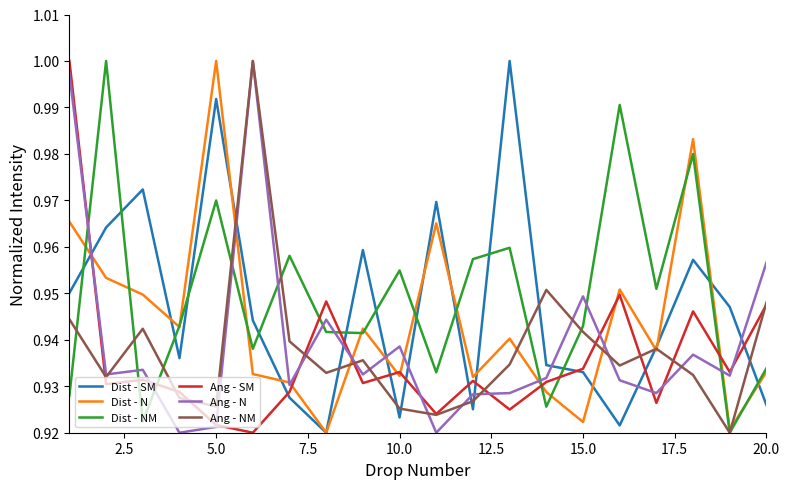

How many lines are shown in the chart?

6